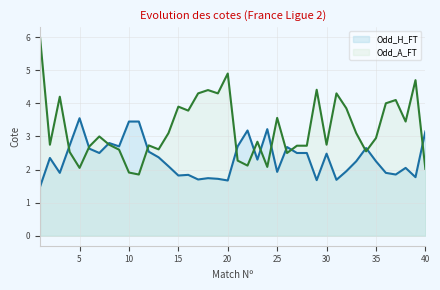

The value of Odd_A_FT at 1 is 6.0. True or false?

True